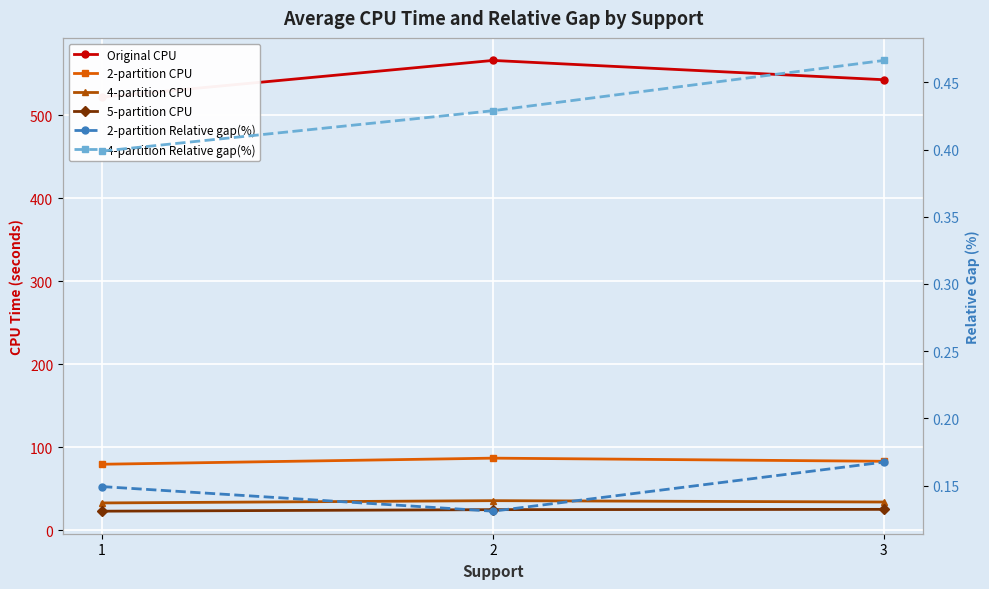

Which series has the largest total across all categories?

Original CPU